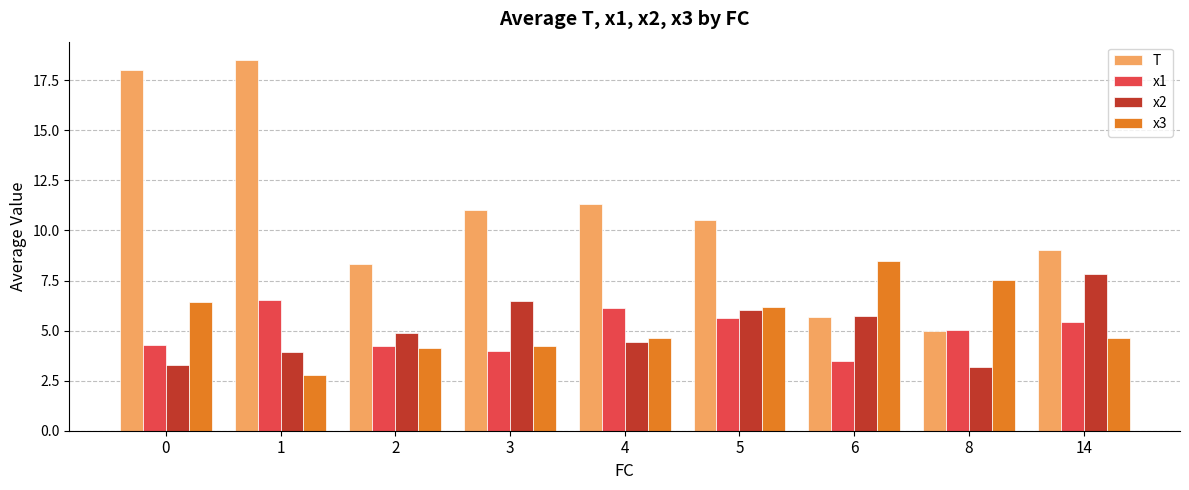

What is the sum of all T values?

97.3